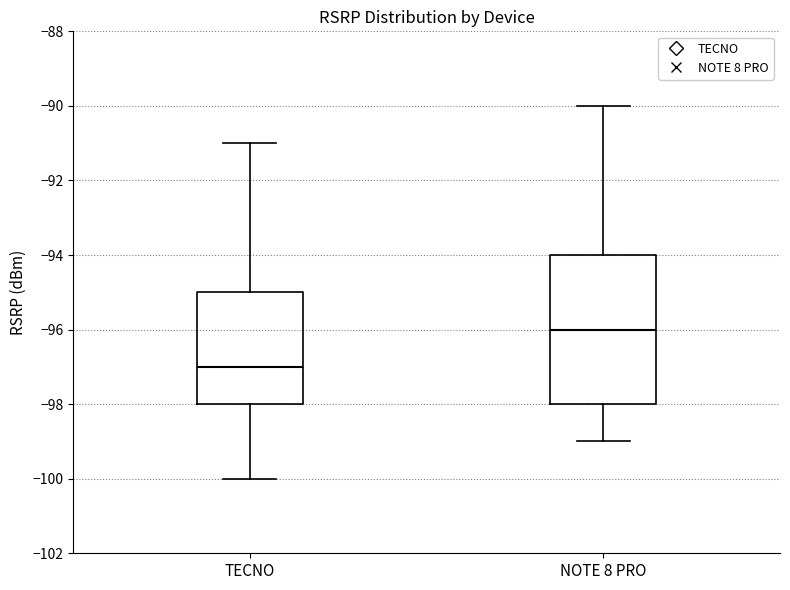

Which box has the lowest median line?

TECNO